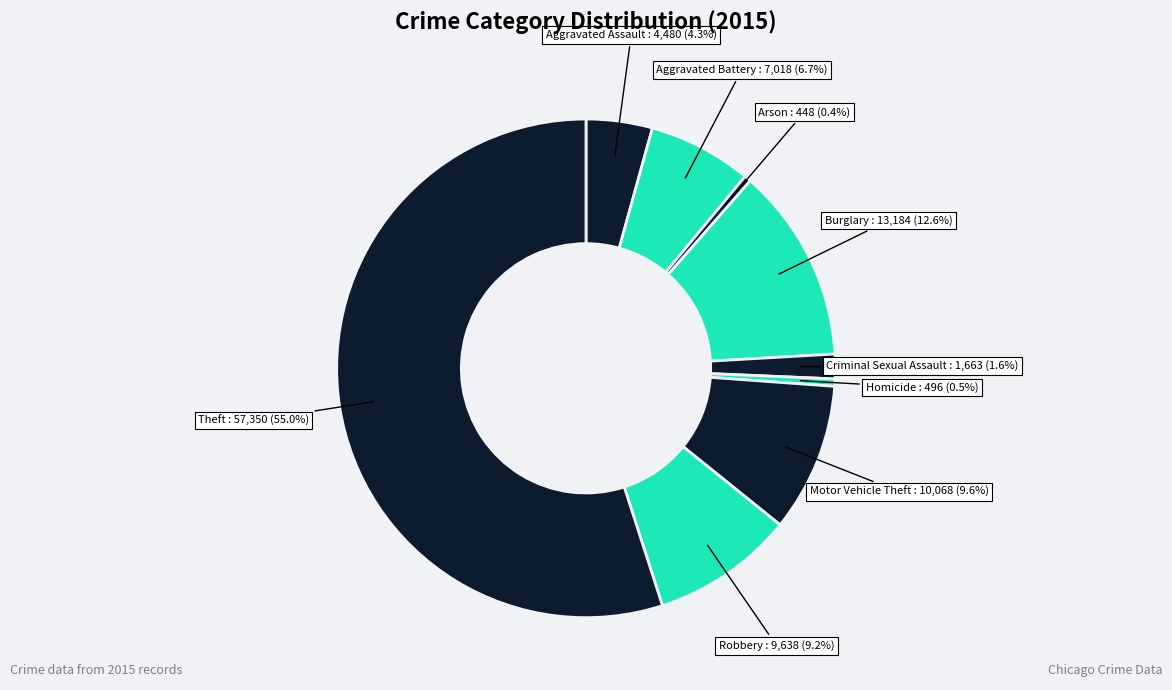

Count the number of slices in the pie.

9